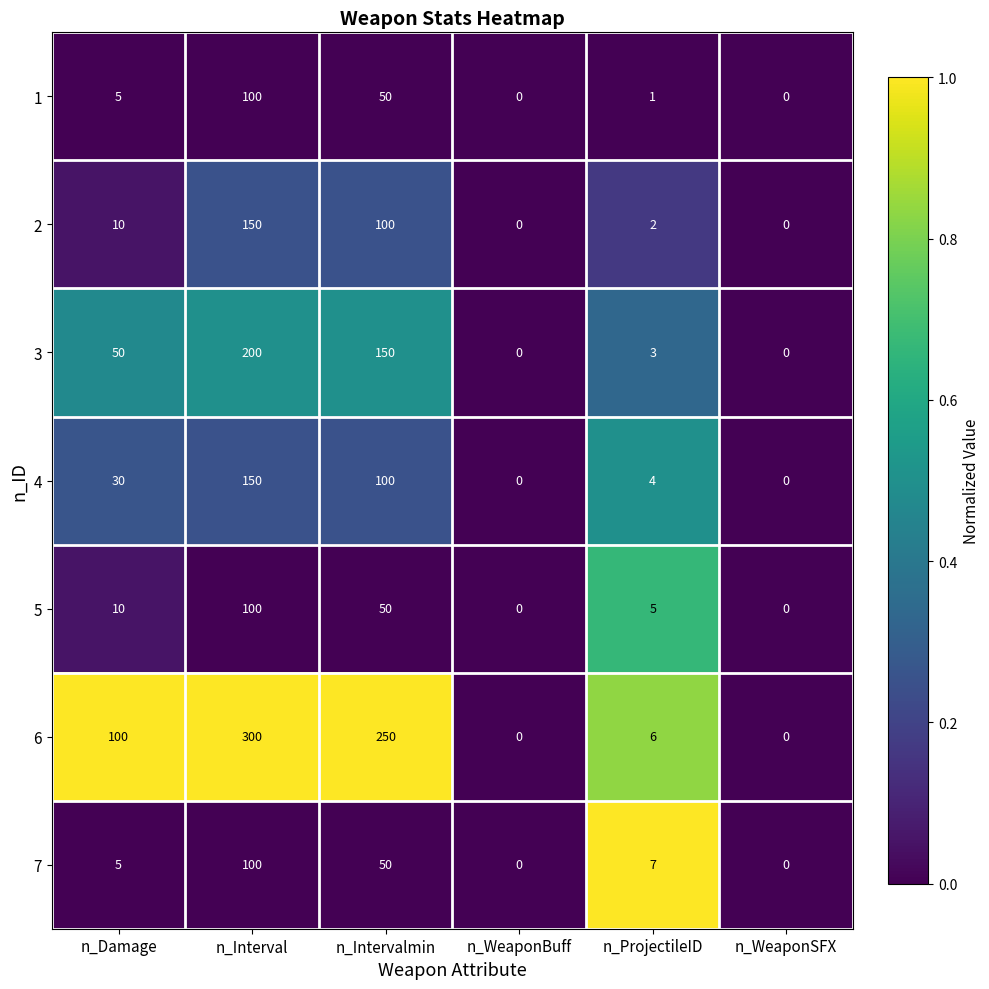

What is the difference between the maximum and minimum values in the 6 series?

300